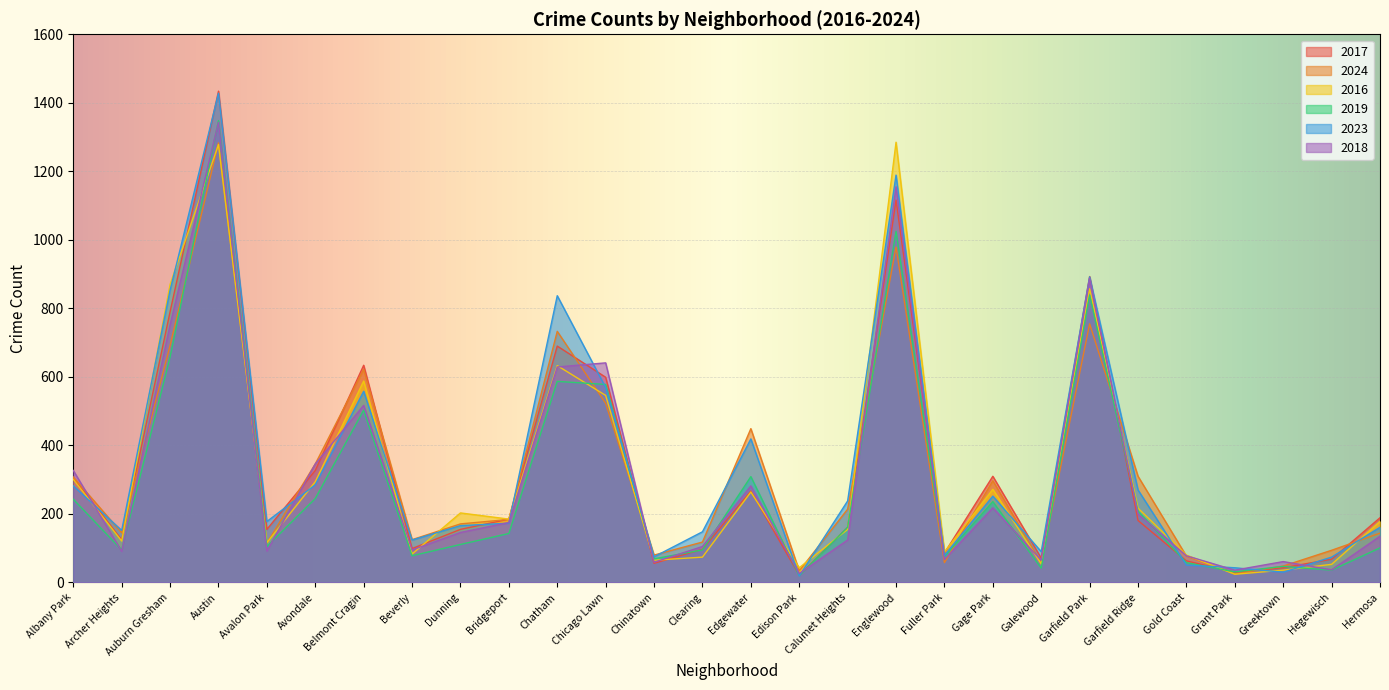

In 2017, how many points are higher than both neighbors (excluding endpoints)?

7